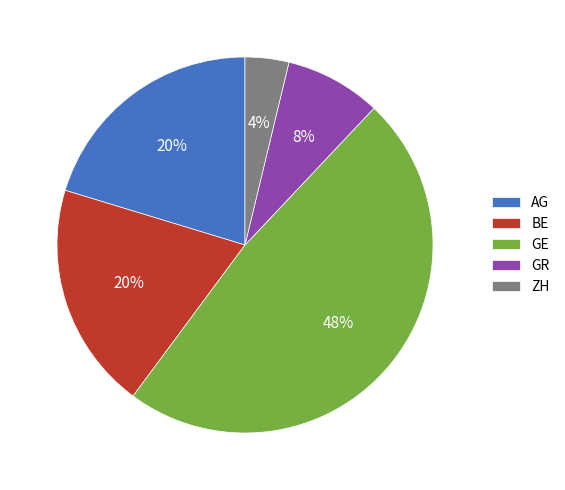

Which has a higher value, GR or AG?

AG